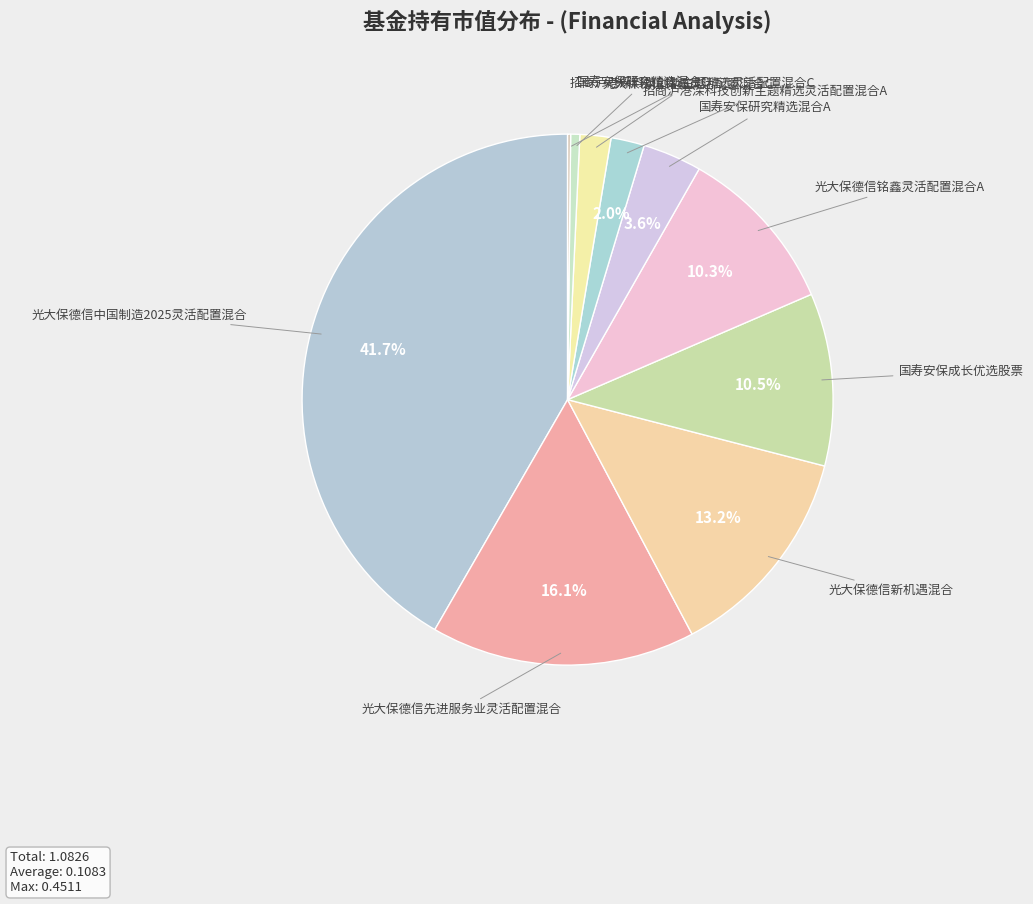

Which slice is the largest?

光大保德信中国制造2025灵活配置混合